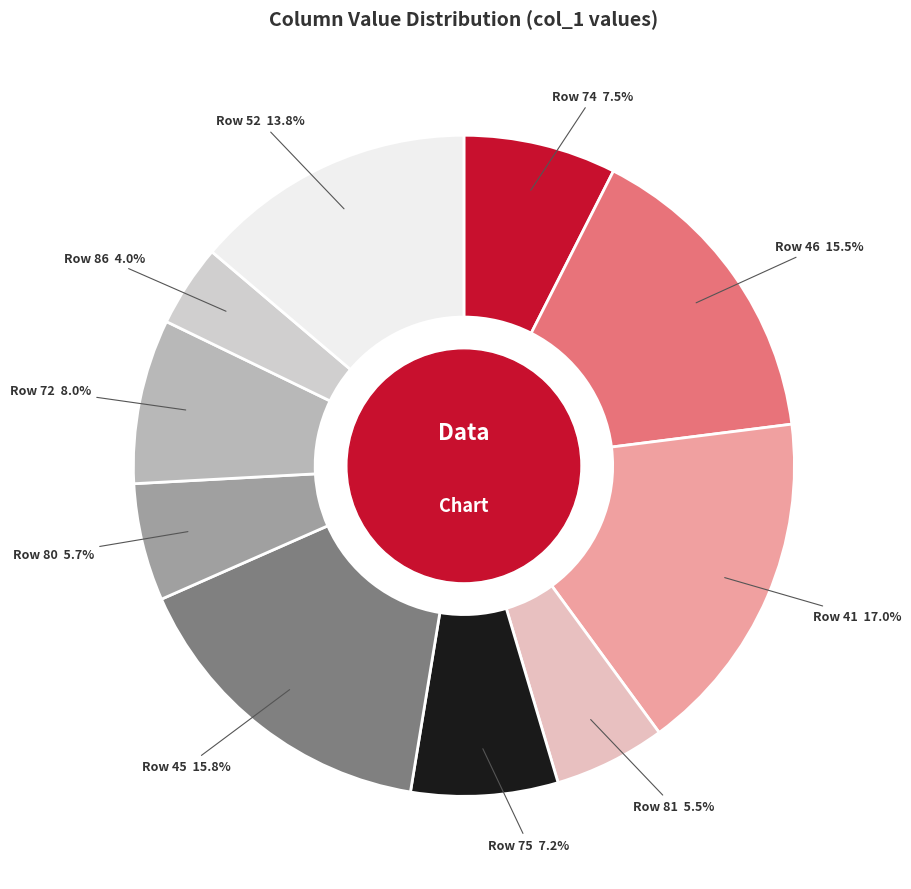

Approximately how many times larger is the value at Row 72 compared to Row 45?

0.5